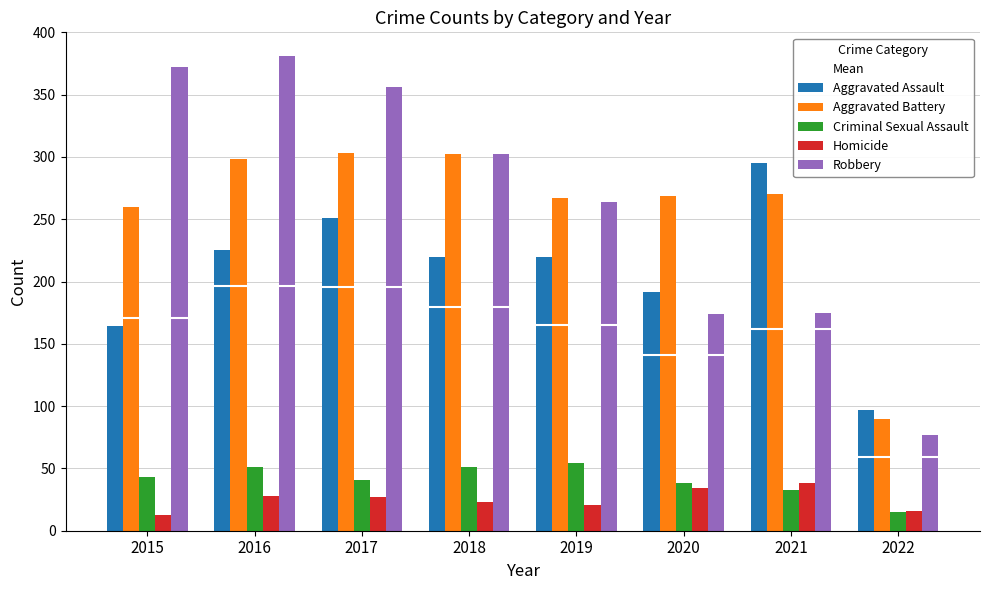

At how many categories does at least one series exceed 145?

7